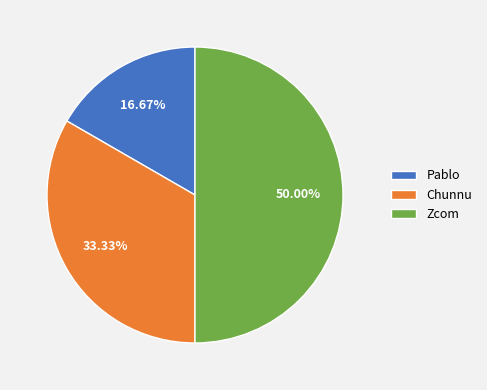

What is the ratio of the value at Chunnu to the value at Zcom?

0.7